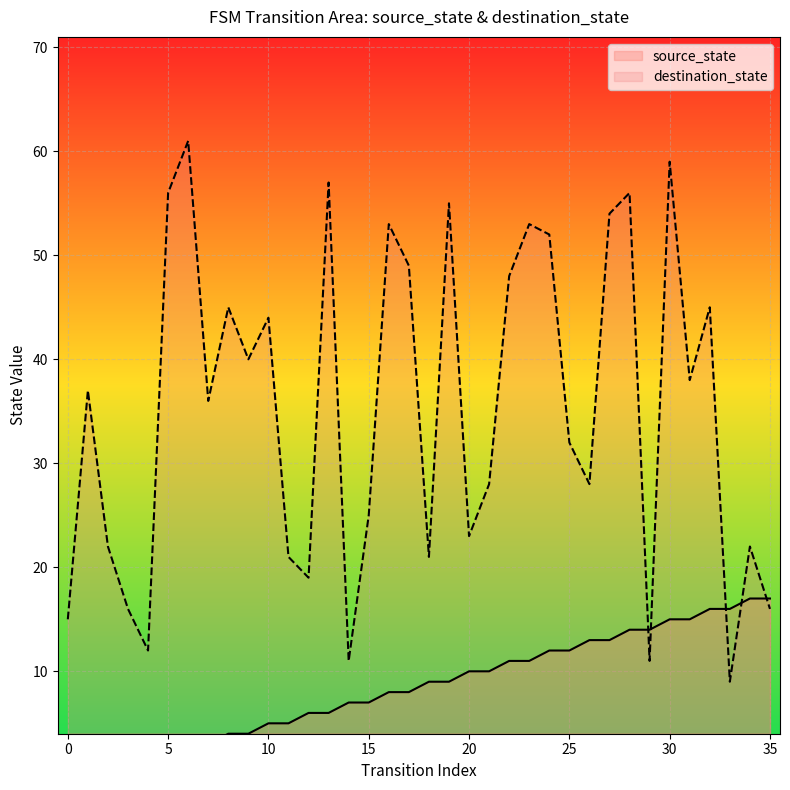

True or false: destination_state has more than 2 interior local peaks.

True